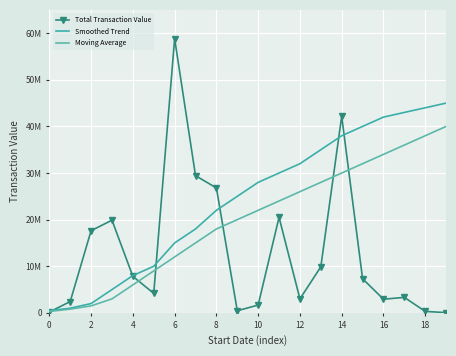

Reading left to right, extract all data points from this chart.

Total Transaction Value: 173187	2429000	17630000	19888280	7832232	4187057	58827635	29440176	26800000	450000	1675000	20500000	3000000	9871351	42174824	7323784	2929913	3325130	315000	49060
Smoothed Trend: 500000	1000000	2000000	5000000	8000000	10000000	15000000	18000000	22000000	25000000	28000000	30000000	32000000	35000000	38000000	40000000	42000000	43000000	44000000	45000000
Moving Average: 300000	800000	1500000	3000000	6000000	9000000	12000000	15000000	18000000	20000000	22000000	24000000	26000000	28000000	30000000	32000000	34000000	36000000	38000000	40000000